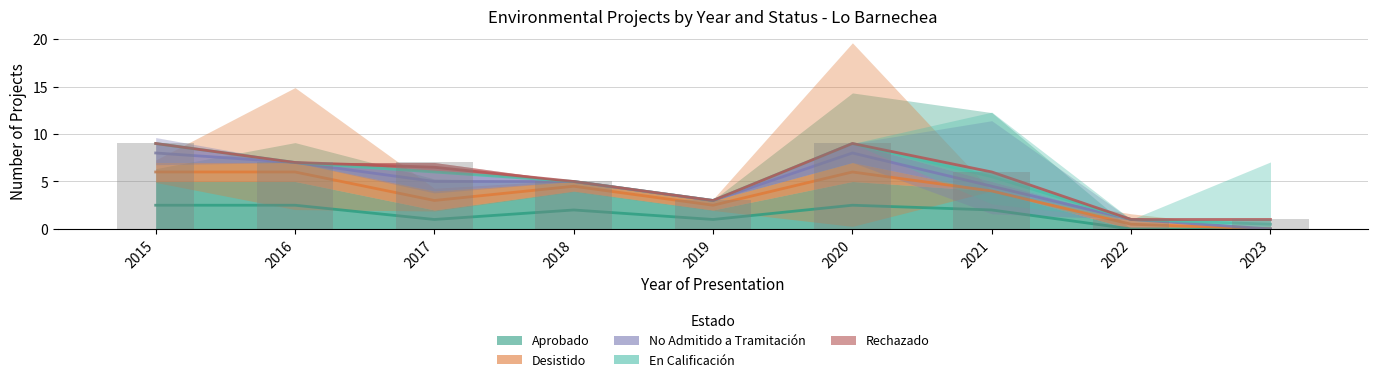

What is the sum of the Desistido values at 2022 and 2023?

0.5